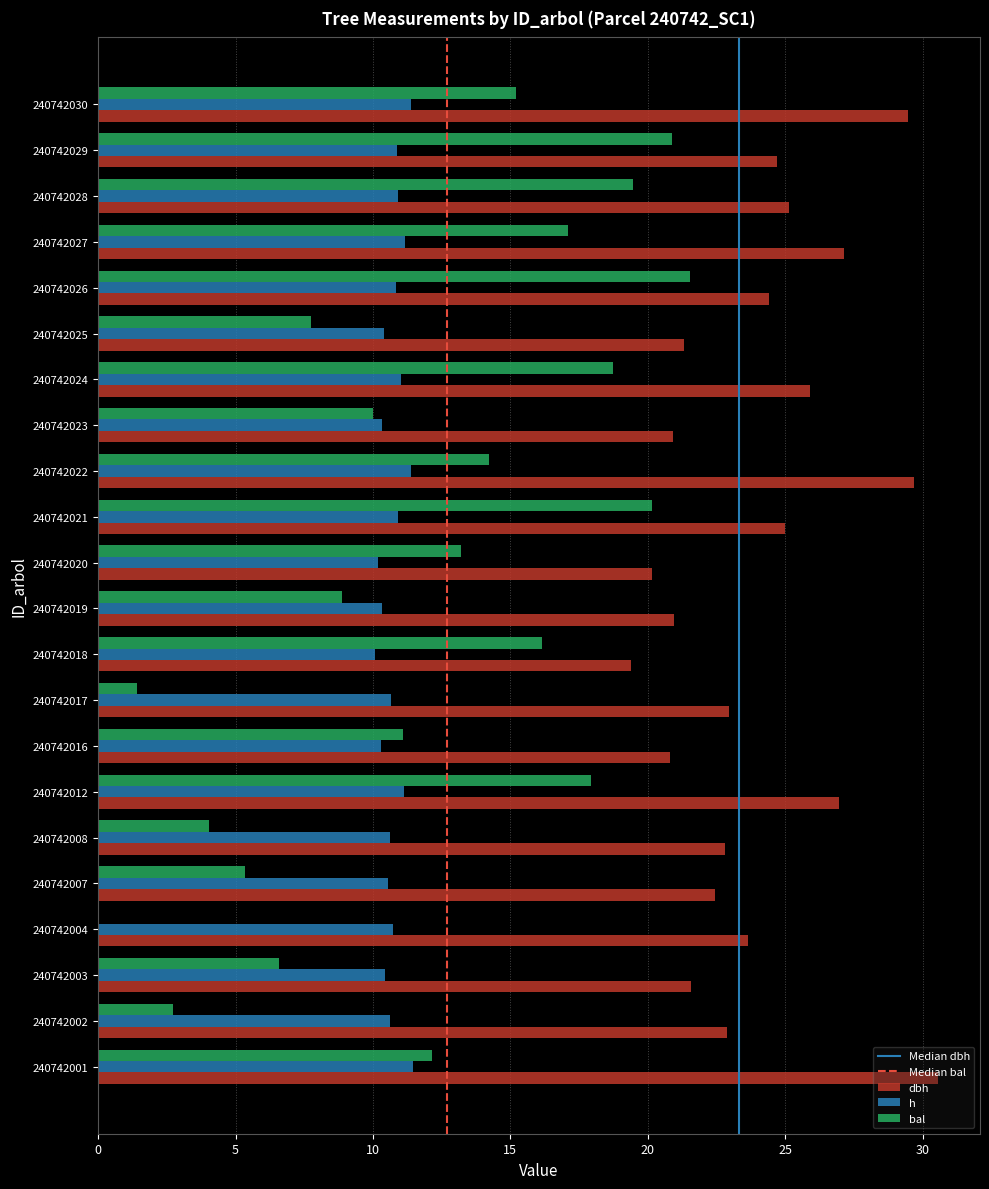

What is the sum of all dbh values?

528.9